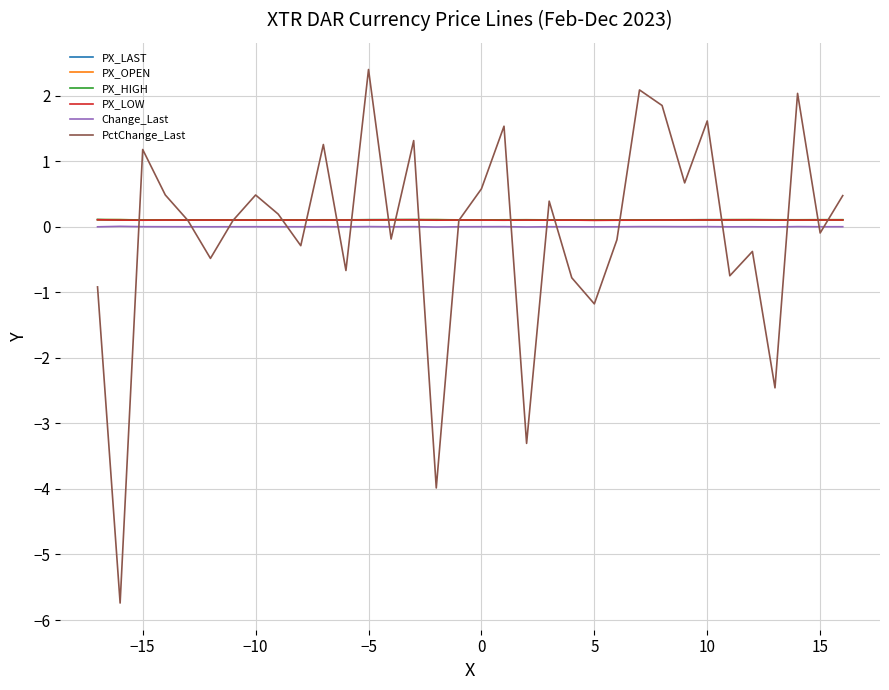

What is the smallest value displayed?

-5.7